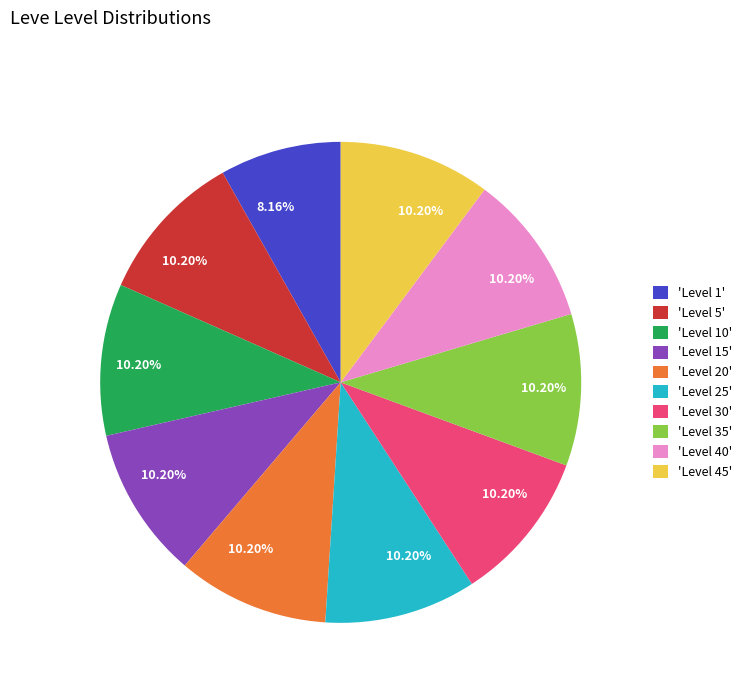

What is the smallest slice in the pie chart?

'Level 1'